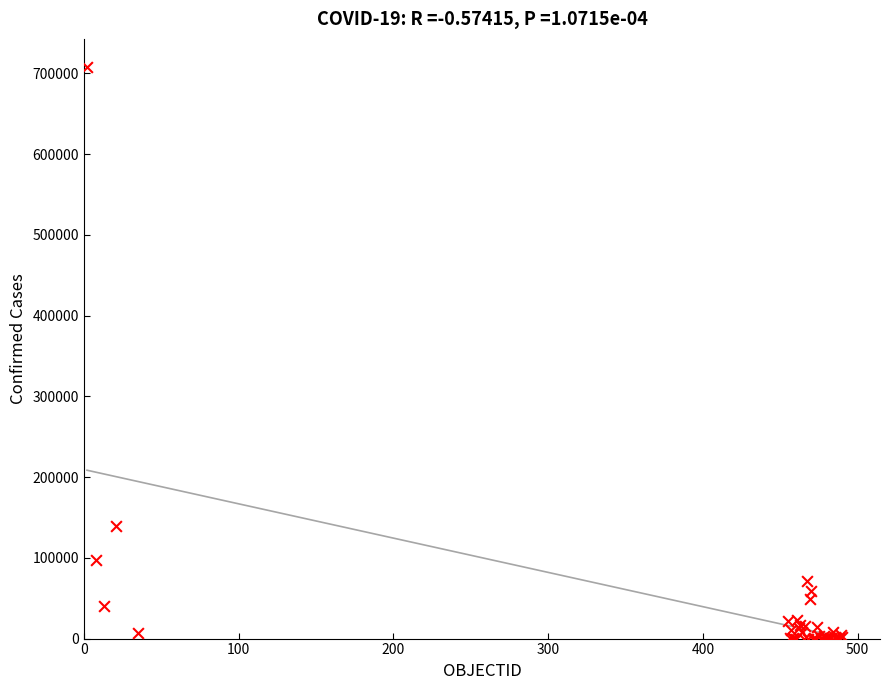

What Y value in the scatter plot is closest to 353715?

138846